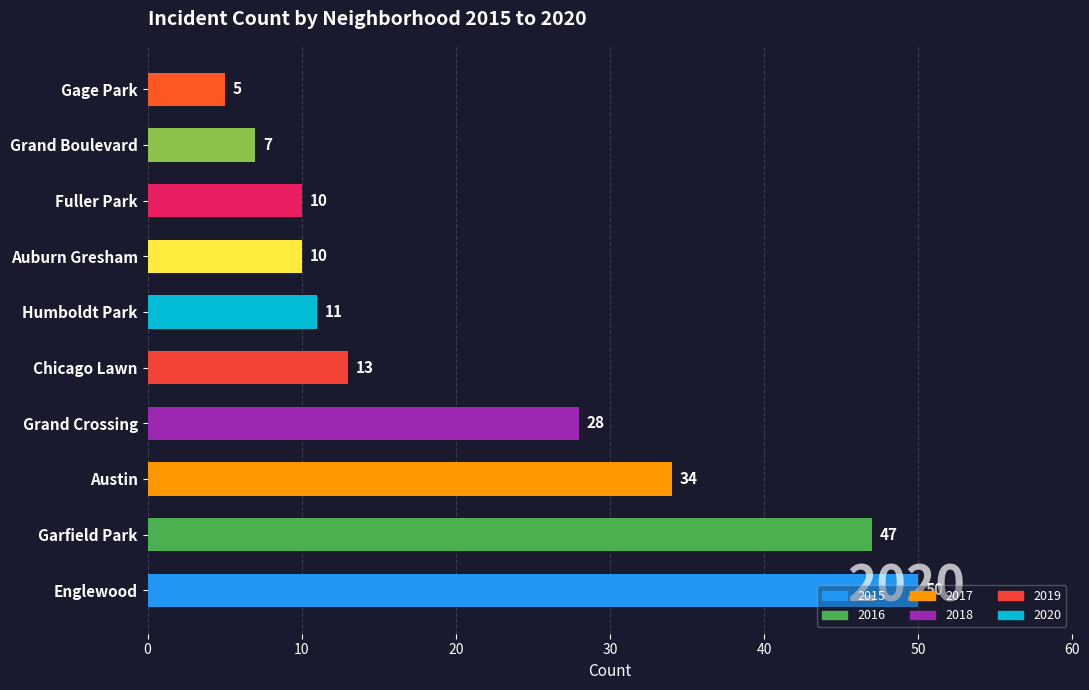

What is the ratio of the value at Grand Crossing to the value at Garfield Park?

0.6